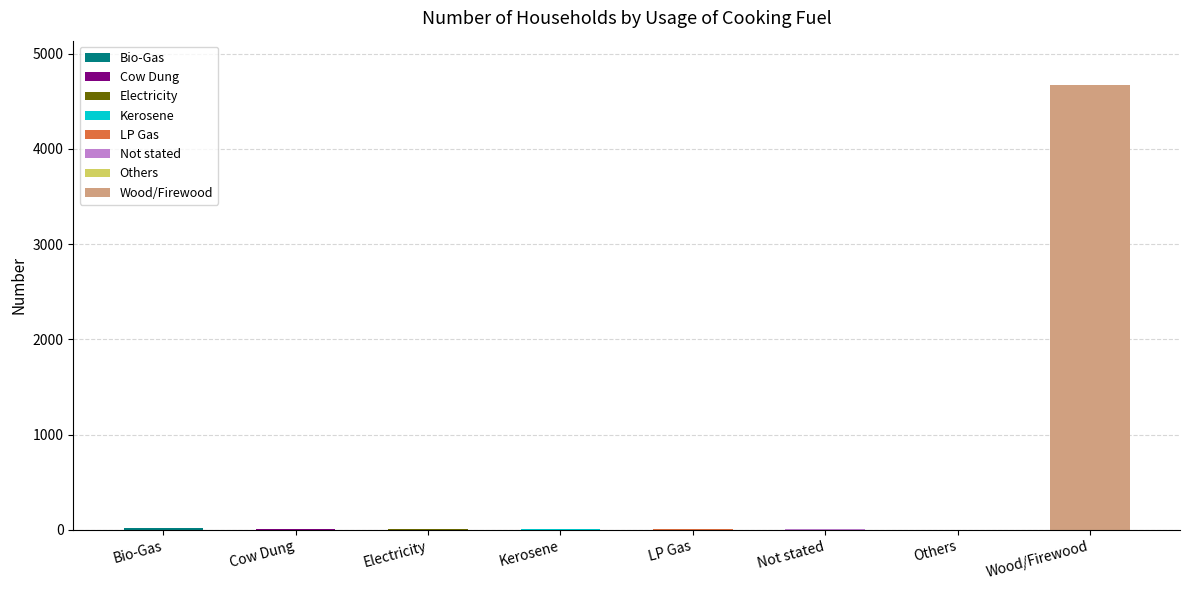

Reading right to left, what are all the values shown in this chart?

Wood/Firewood=4671	Others=1	Not stated=12	LP Gas=3	Kerosene=2	Electricity=2	Cow Dung=10	Bio-Gas=20